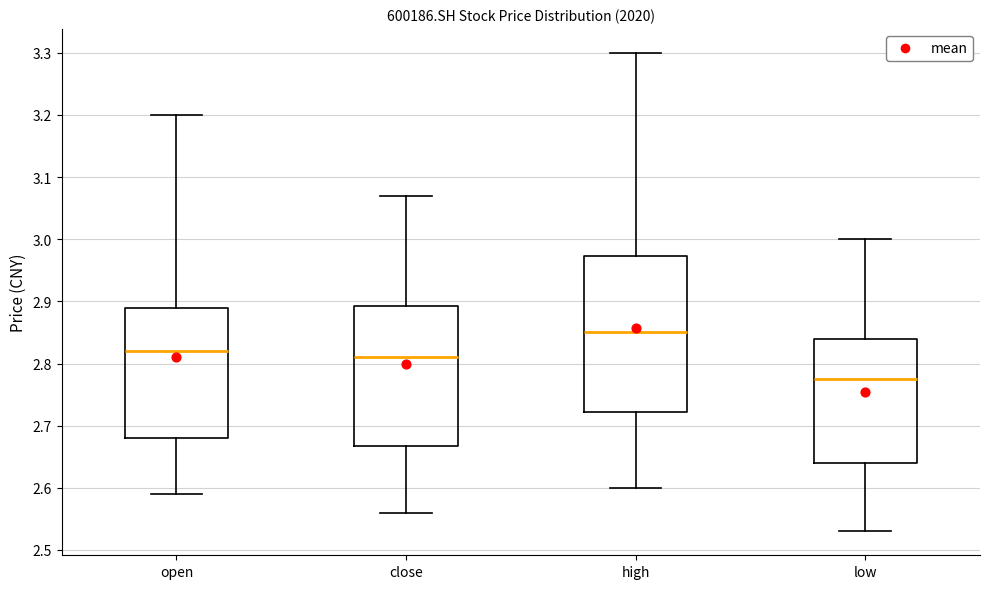

Reading left to right, read every box against the y-axis: the position of its median line, the range the box covers, and the ends of its whiskers. The values are not printed on the chart, so give them approximately, as read against the axis.

open: median 2.82, box 2.68 to 2.89, whiskers 2.59 to 3.20
close: median 2.81, box 2.67 to 2.89, whiskers 2.56 to 3.07
high: median 2.85, box 2.72 to 2.97, whiskers 2.60 to 3.30
low: median 2.78, box 2.64 to 2.84, whiskers 2.53 to 3.00